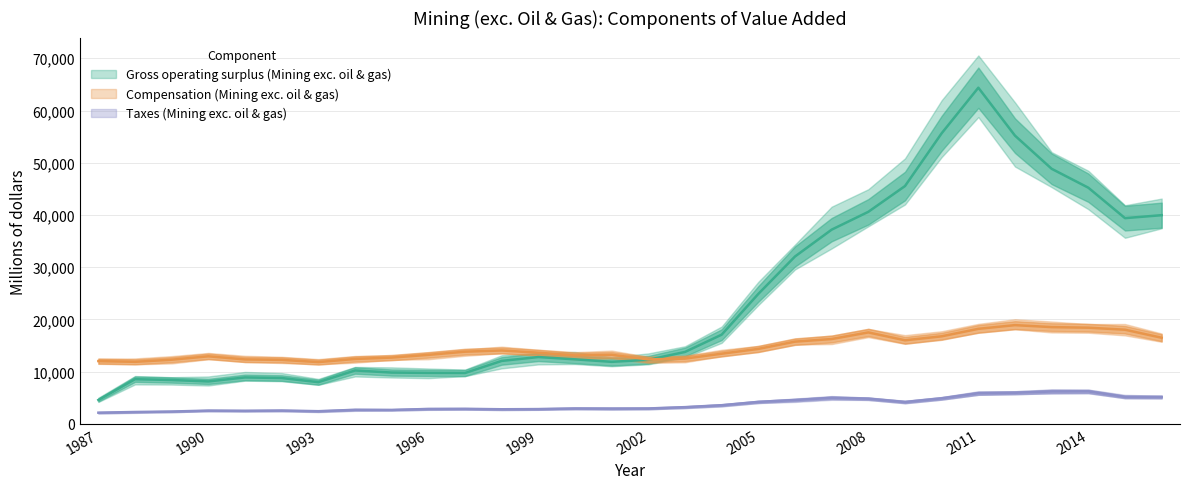

At which label does Gross operating surplus (Mining exc. oil & gas) reach its peak?

2011